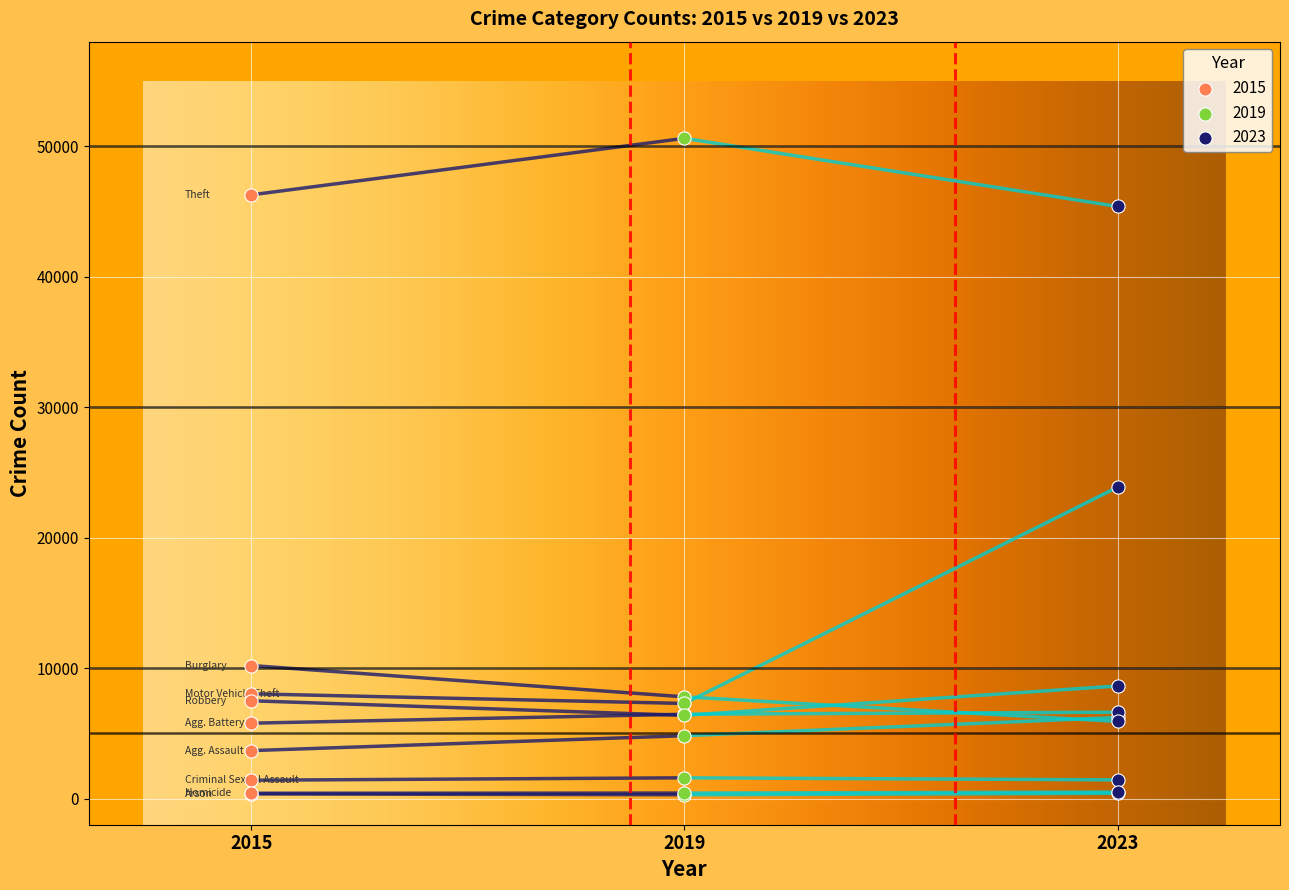

Which series has the widest spread of Y values?

2019